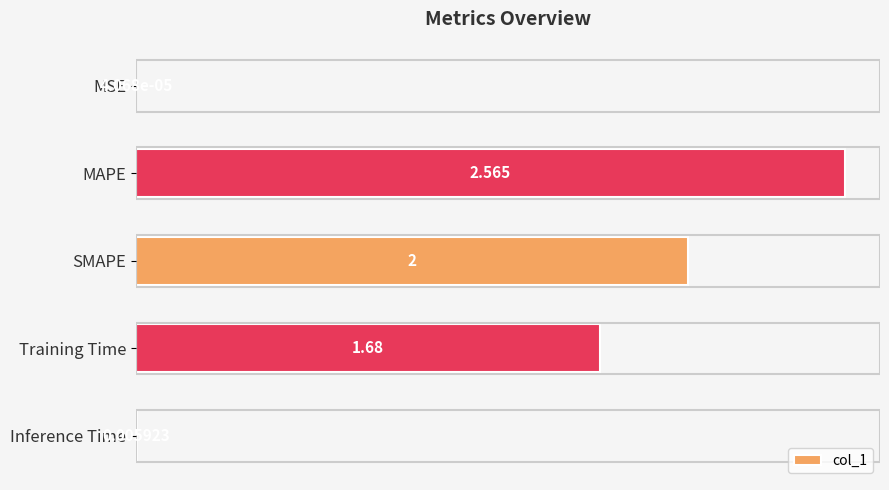

Where is the data nearest to the value 1?

Training Time